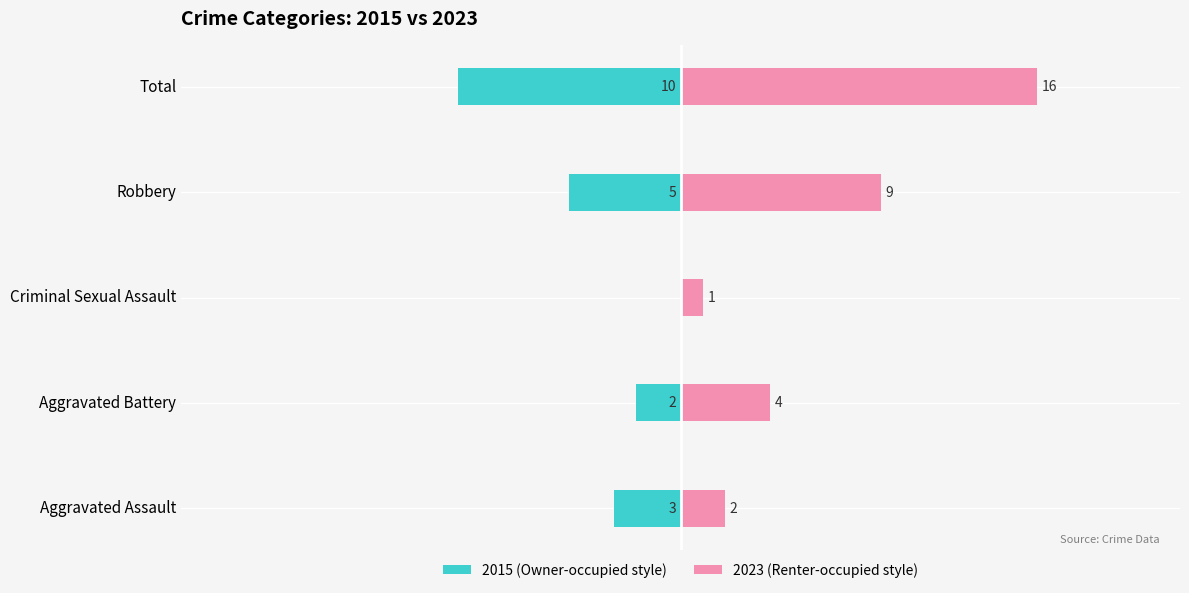

Rank the series at Total from highest to lowest value.

2023, 2015